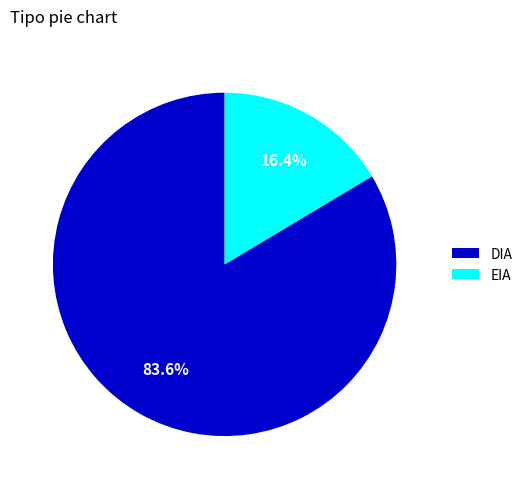

Rank the categories by value from highest to lowest.

DIA, EIA